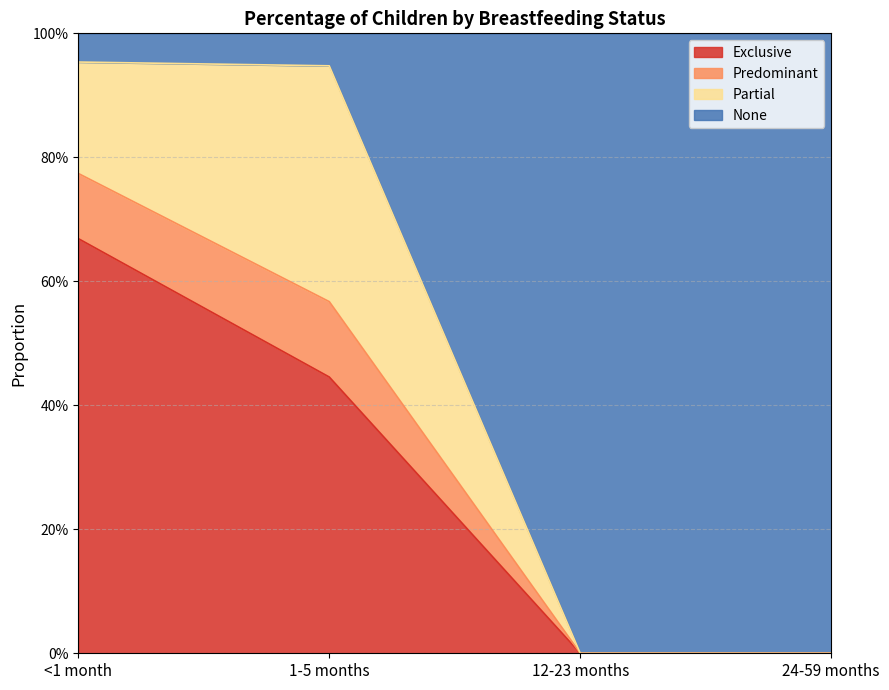

How many data points in Exclusive are above 0?

2